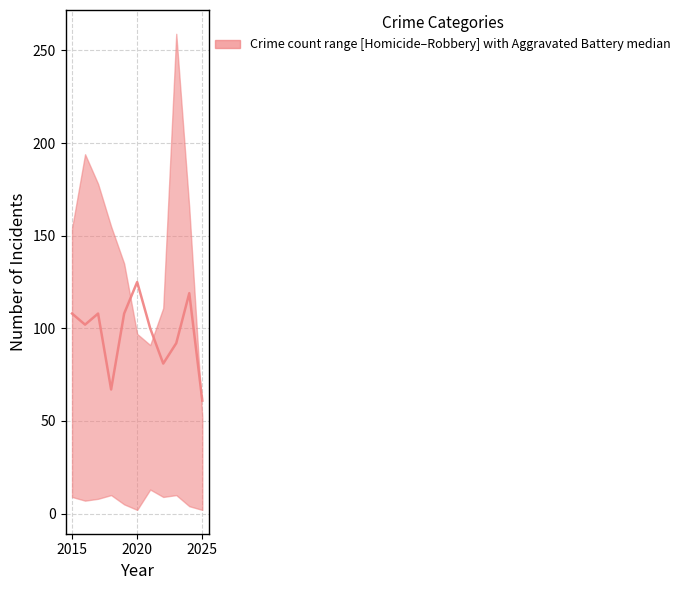

How many data points does each series have?

11